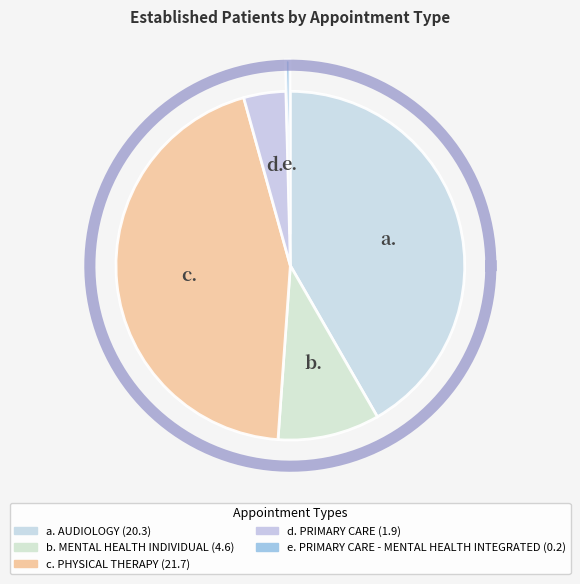

Which slice is the largest?

PHYSICAL THERAPY